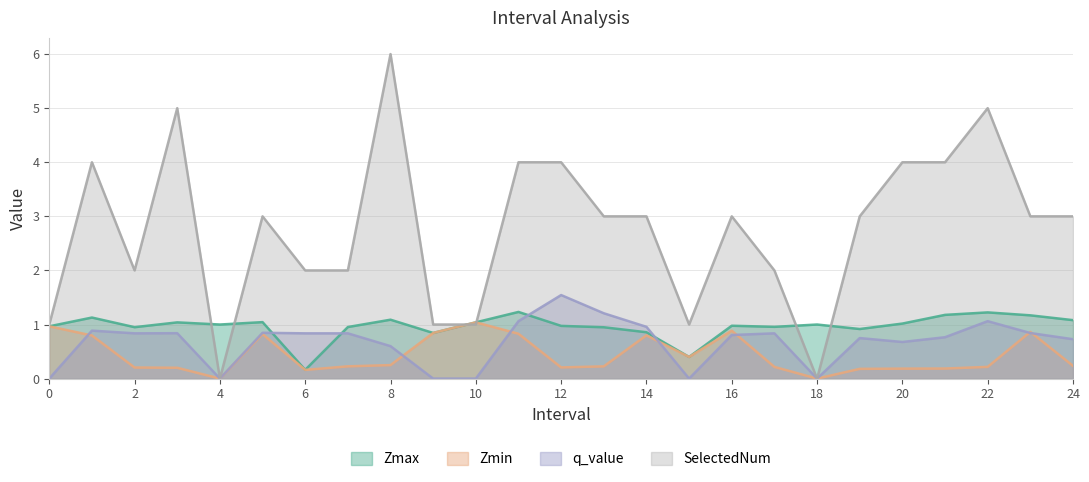

What is the value of the Zmax point at the 18th from the left?

1.0